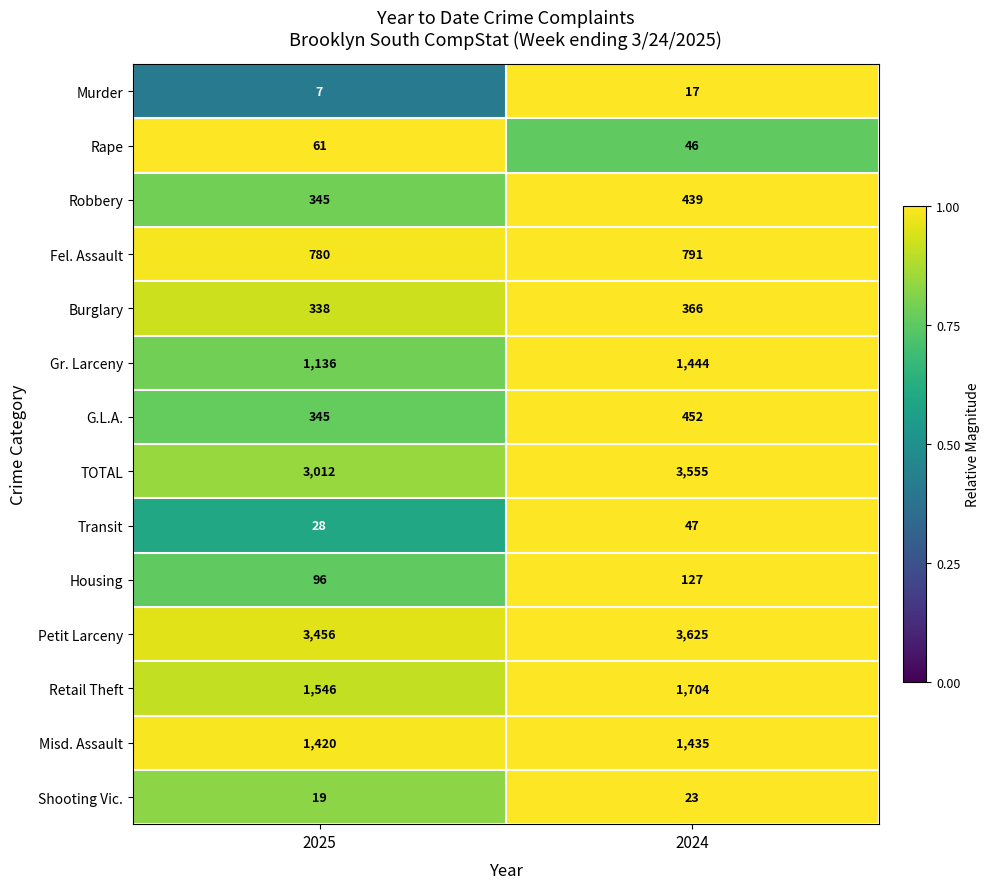

What is the difference between the Fel. Assault values at 2024 and 2025?

11